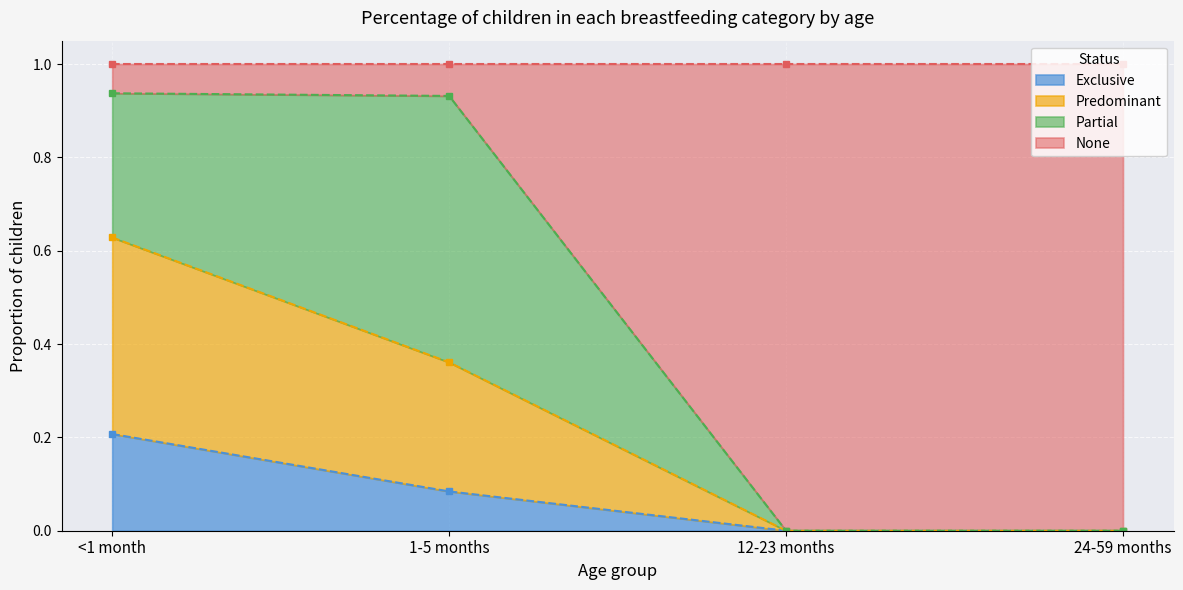

The value of Exclusive at <1 month is 0.2. True or false?

True